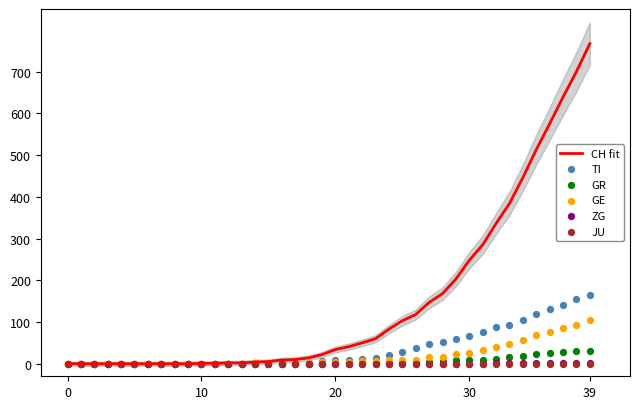

Is the value of TI at 15 greater than the value of GR at 11?

Yes